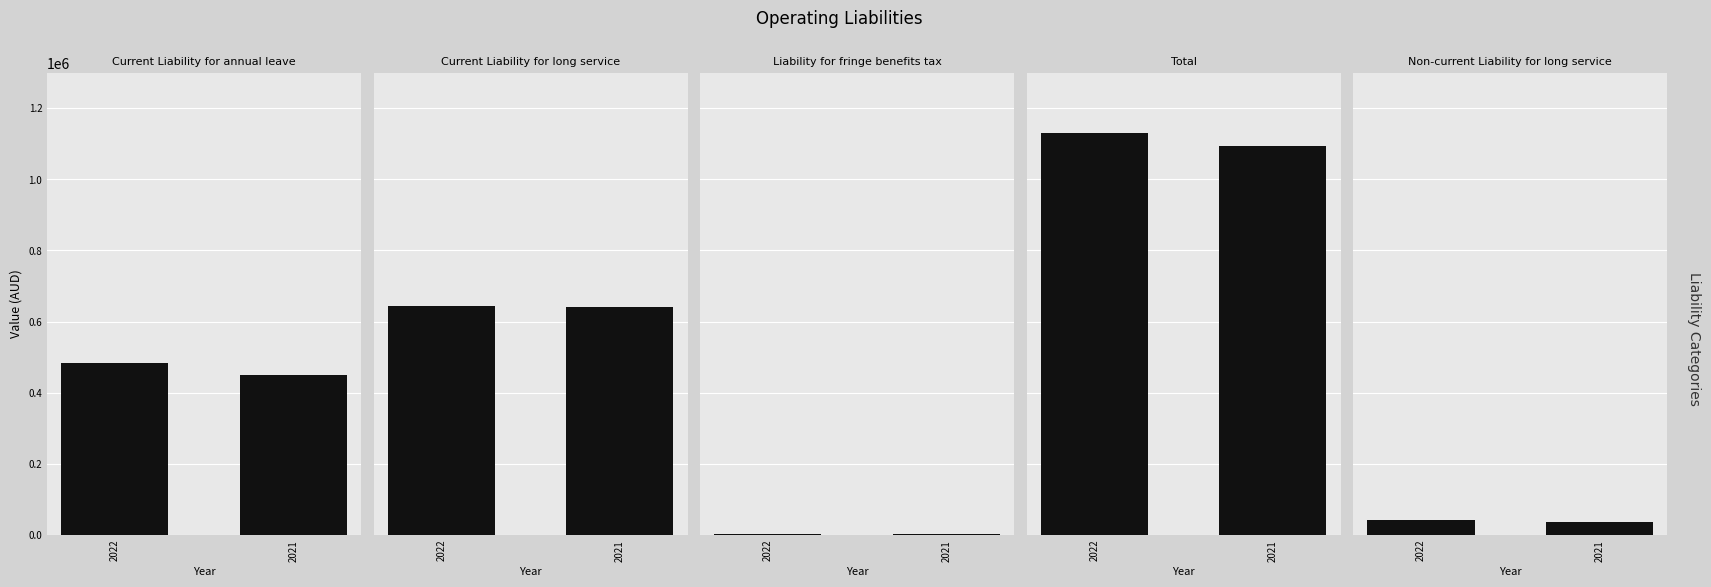

What is the difference between the highest and lowest values at 2021?

1092454